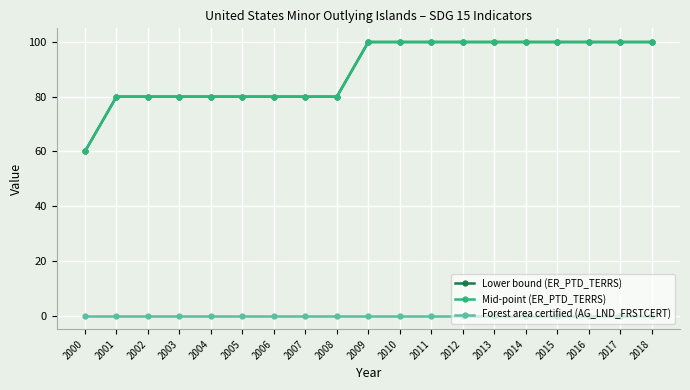

Does the chart have visible grid lines?

Yes